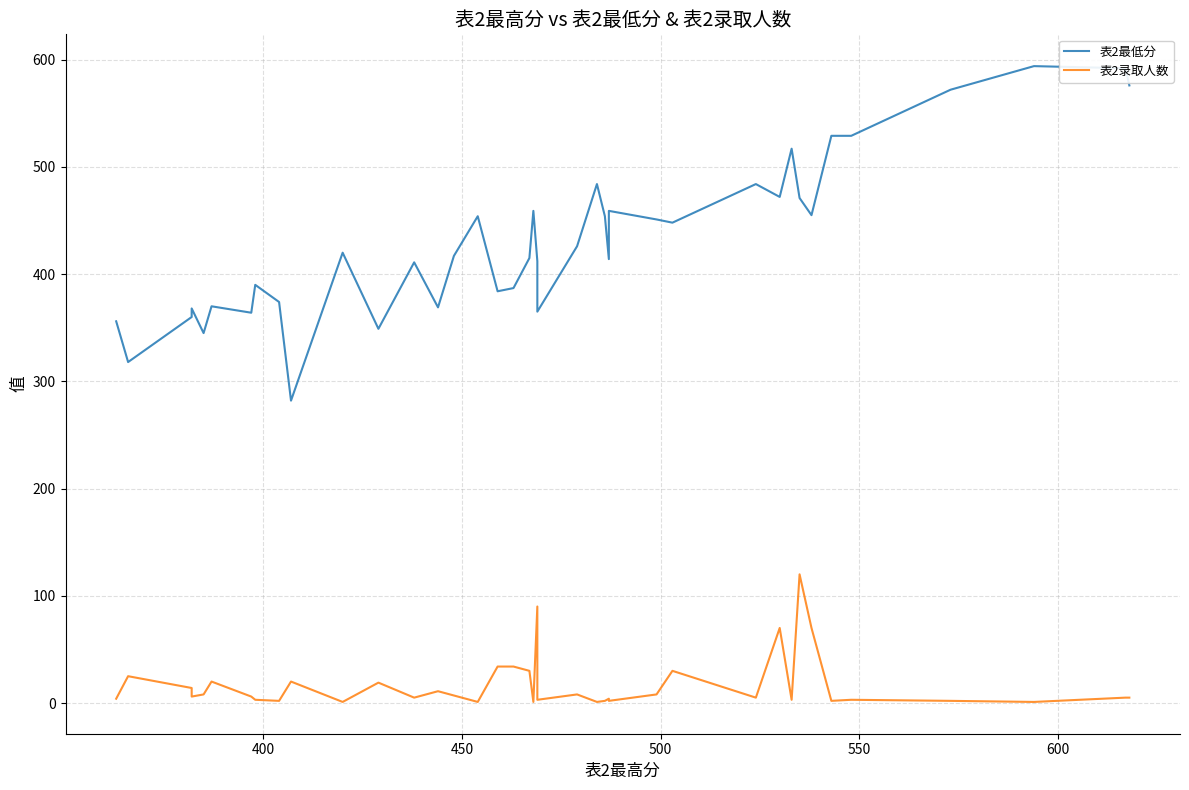

What is the sum of all 表2最低分 values?

17296